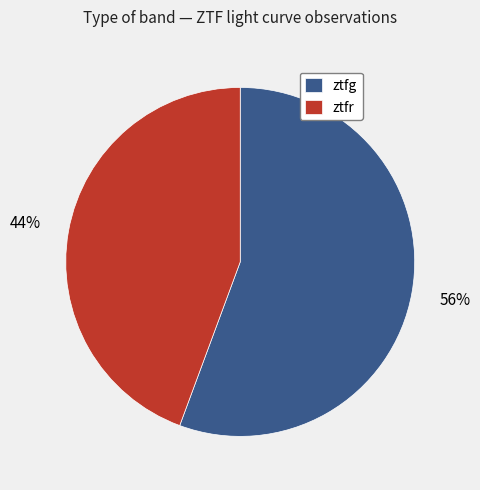

To the nearest percent, what is the average slice percentage?

50%